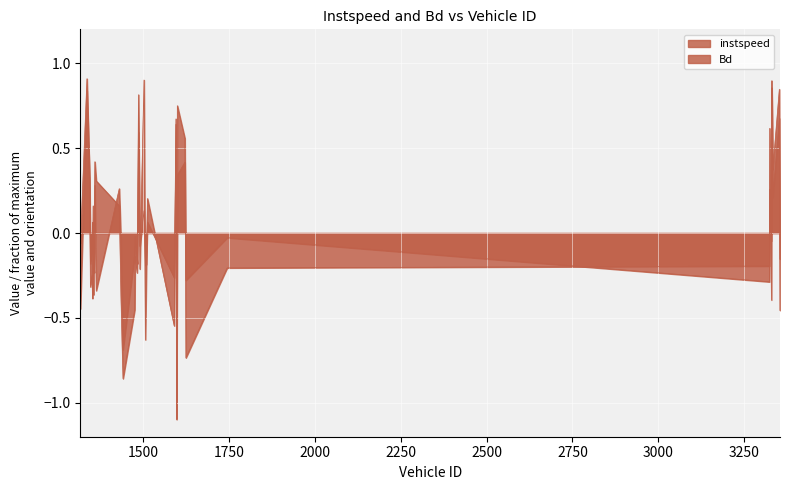

Does the chart display data point markers on the line(s)?

No